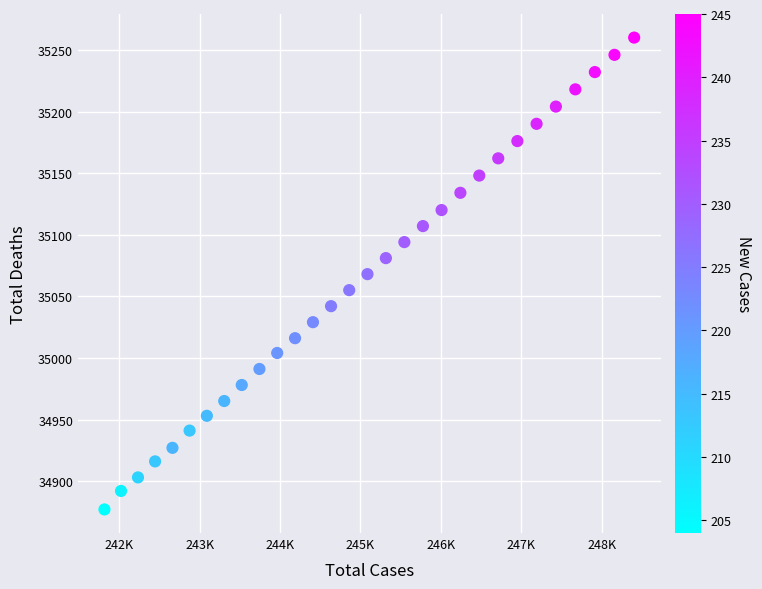

What is the range of X values (max minus min)?

6590